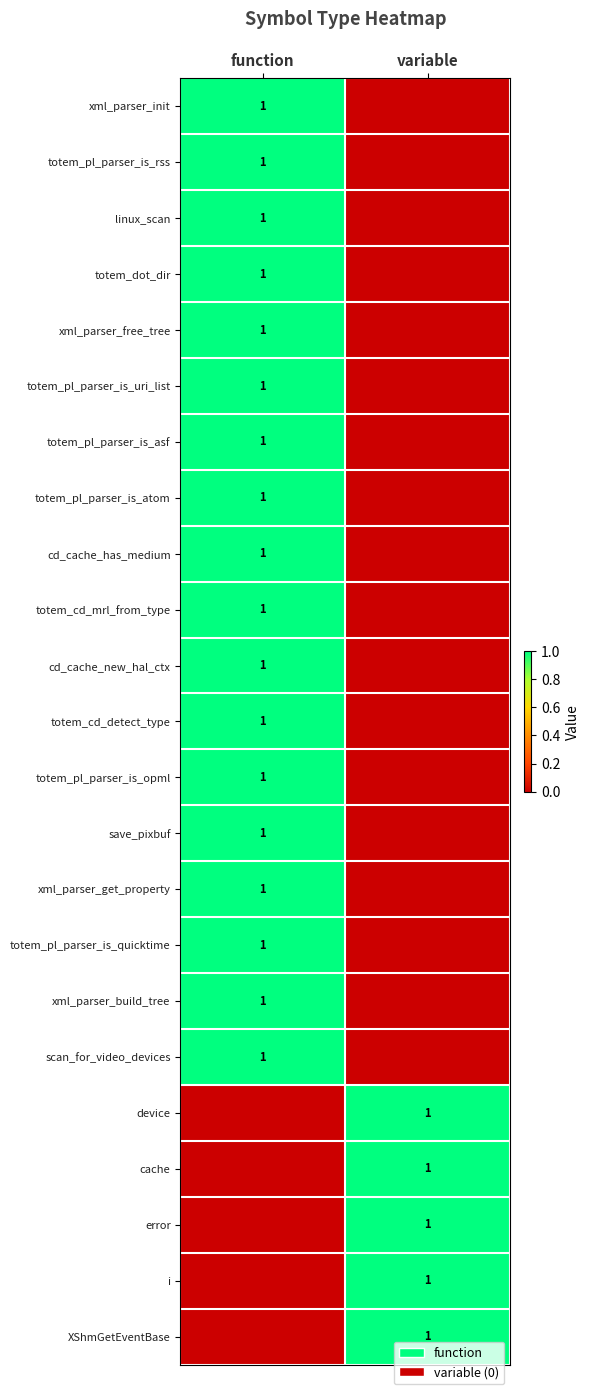

The cache series shows 1 at variable. True or false?

True